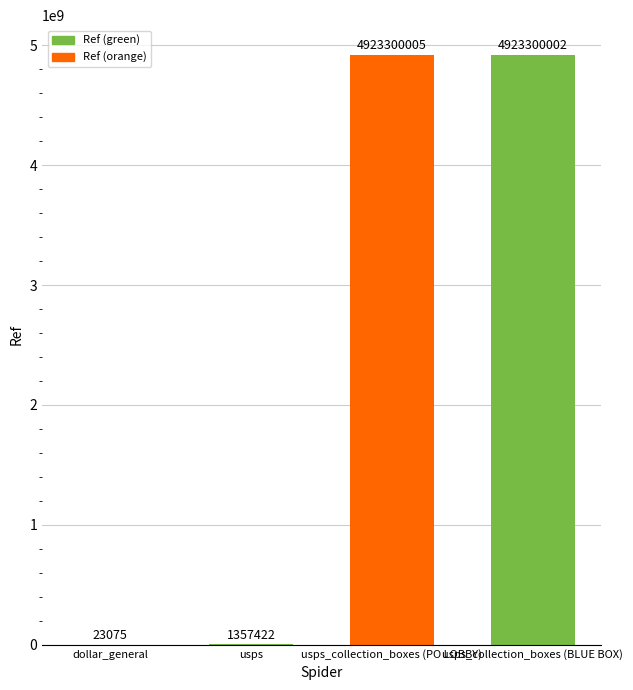

At which label is the value closest to 2461661540?

usps